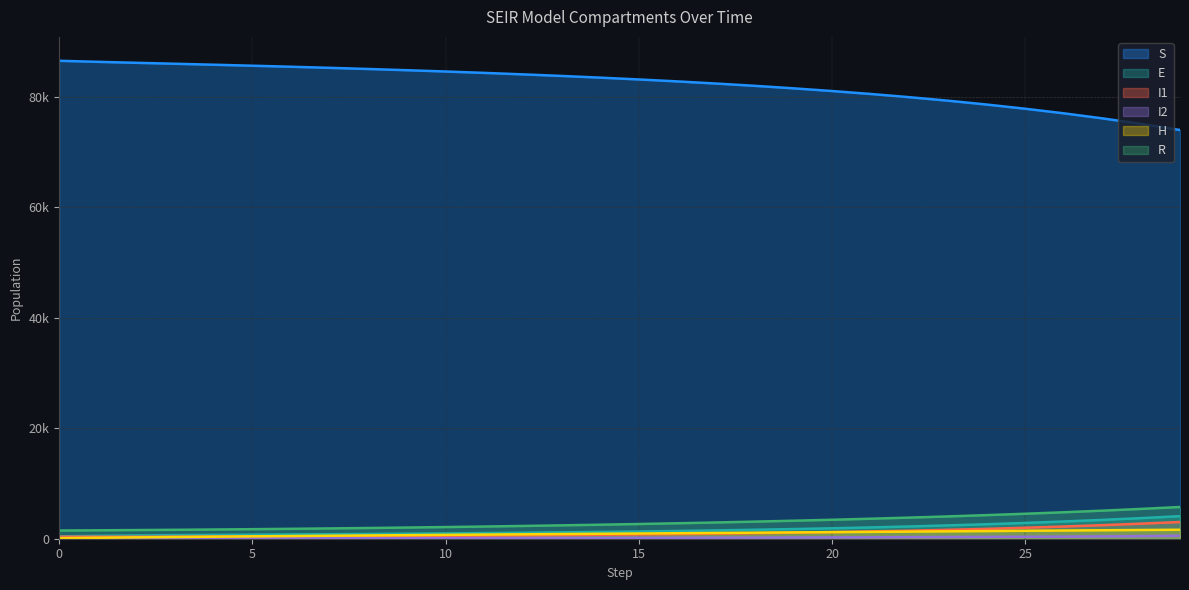

Rank the categories by R value from highest to lowest.

29, 28, 27, 26, 25, 24, 23, 22, 21, 20, 19, 18, 17, 16, 15, 14, 13, 12, 11, 10, 9, 8, 7, 6, 5, 4, 3, 2, 1, 0